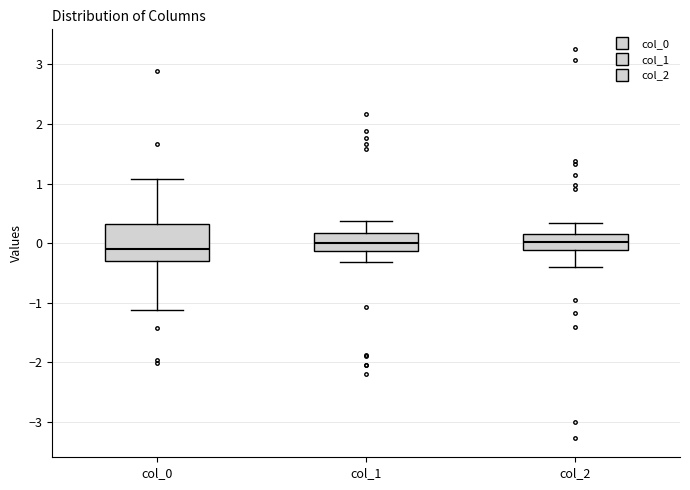

Where is the lower edge of the box for col_0 on the y-axis? The values are not printed on the chart, so give them approximately, as read against the axis.

-0.3